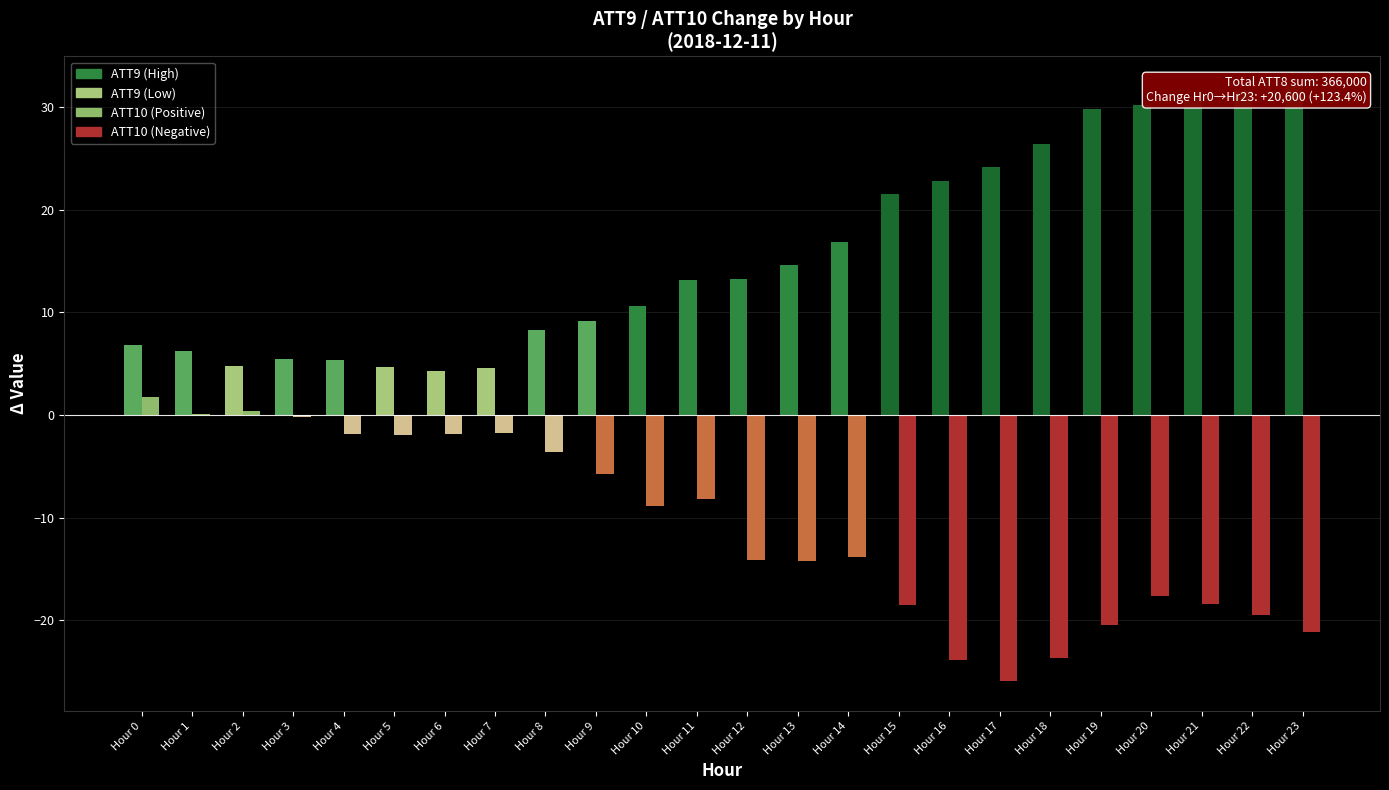

What is the difference between the ATT9 values at Hour 5 and Hour 1?

1.6